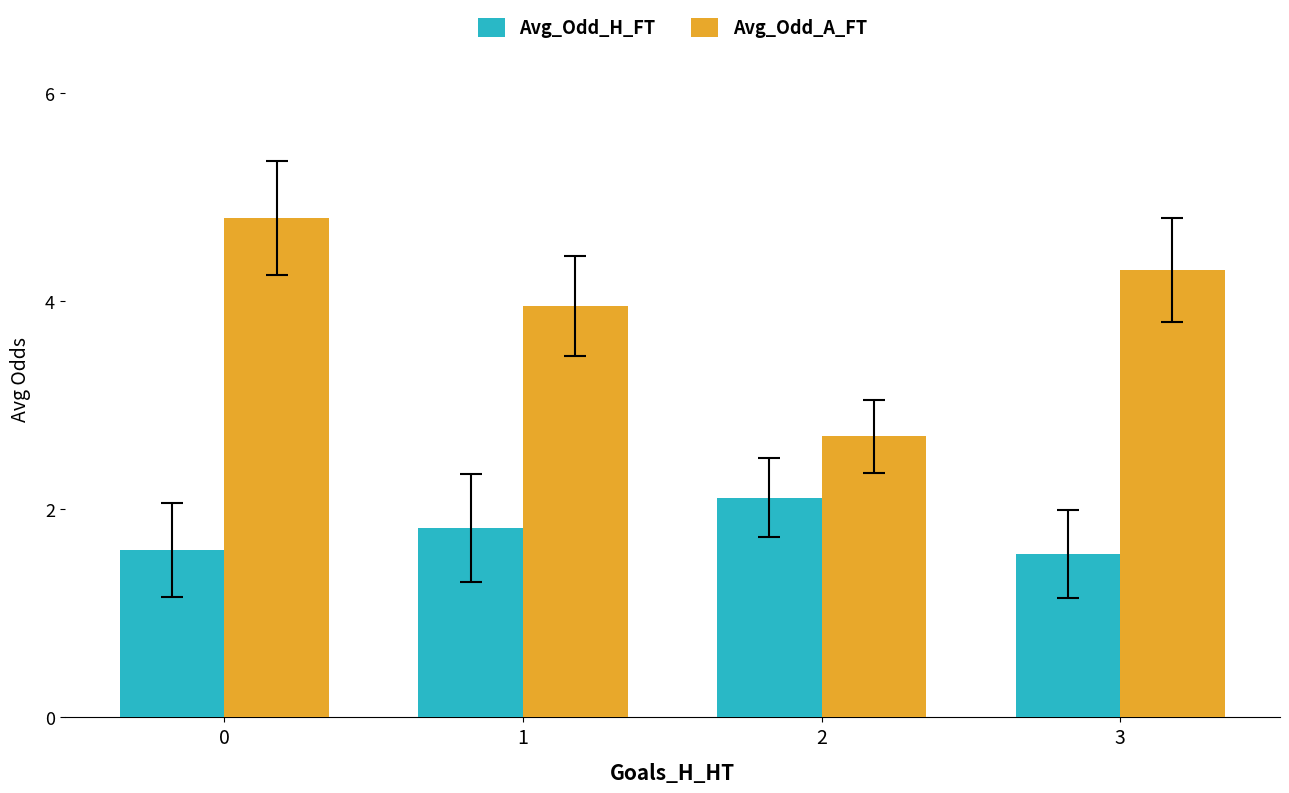

Reading left to right, what are all the values shown in this chart?

Avg_Odd_H_FT: 1.6	1.8	2.1	1.6
Avg_Odd_A_FT: 4.8	4.0	2.7	4.3